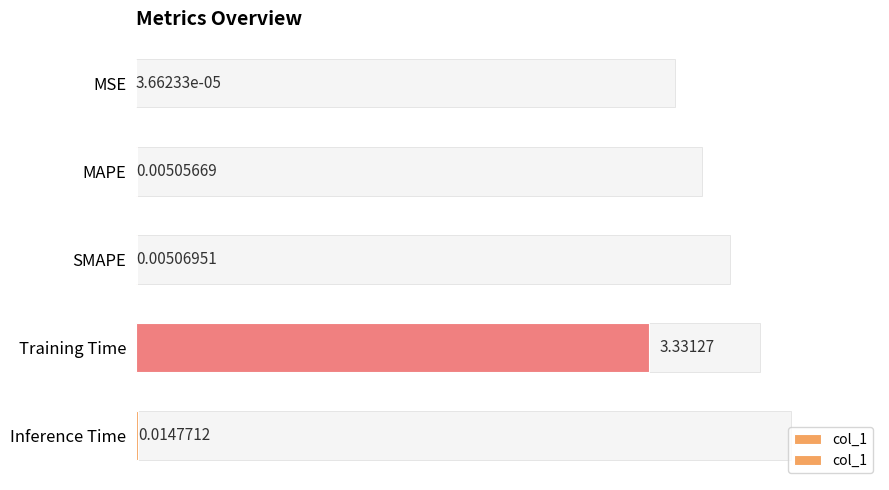

Where is the data nearest to the value 1?

Inference Time